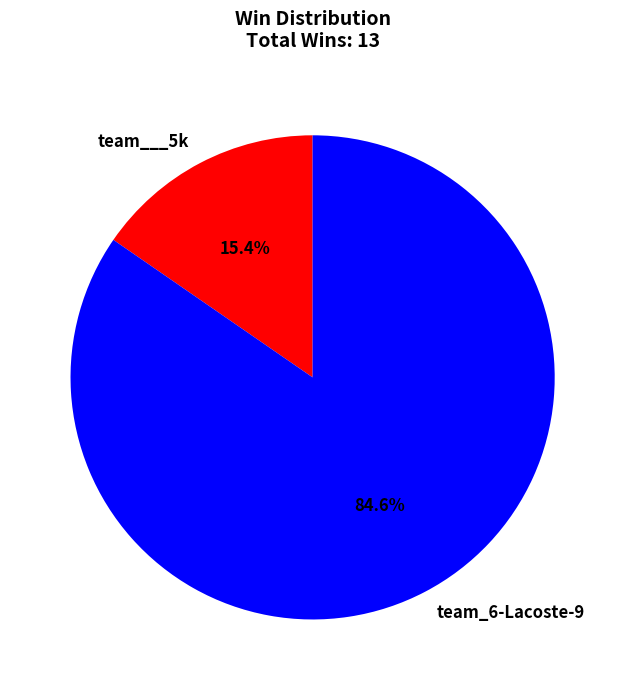

To the nearest percent, what portion does team_6-Lacoste-9 represent?

85%